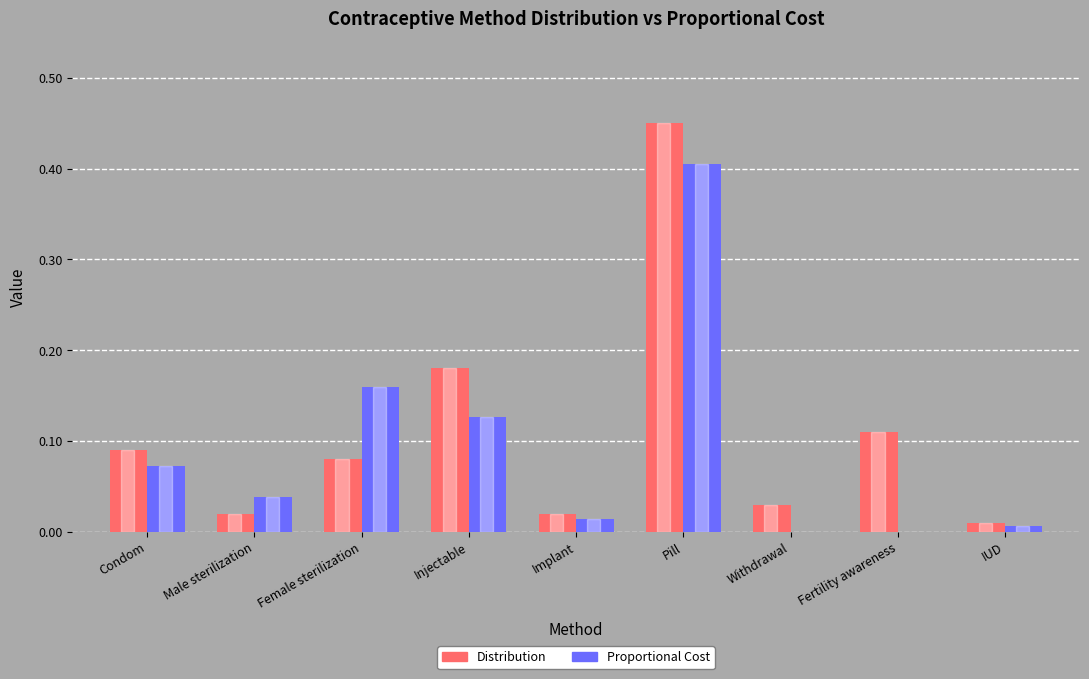

At which category is the sum across all series the highest?

Pill